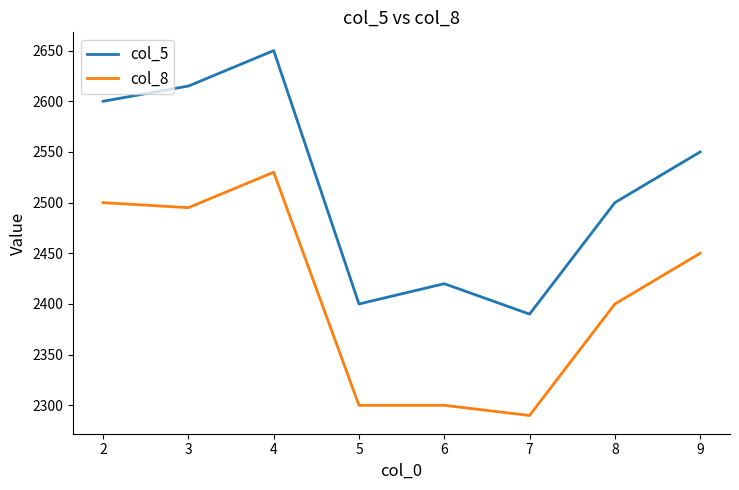

List the series in order of their peak value, lowest first.

col_8, col_5